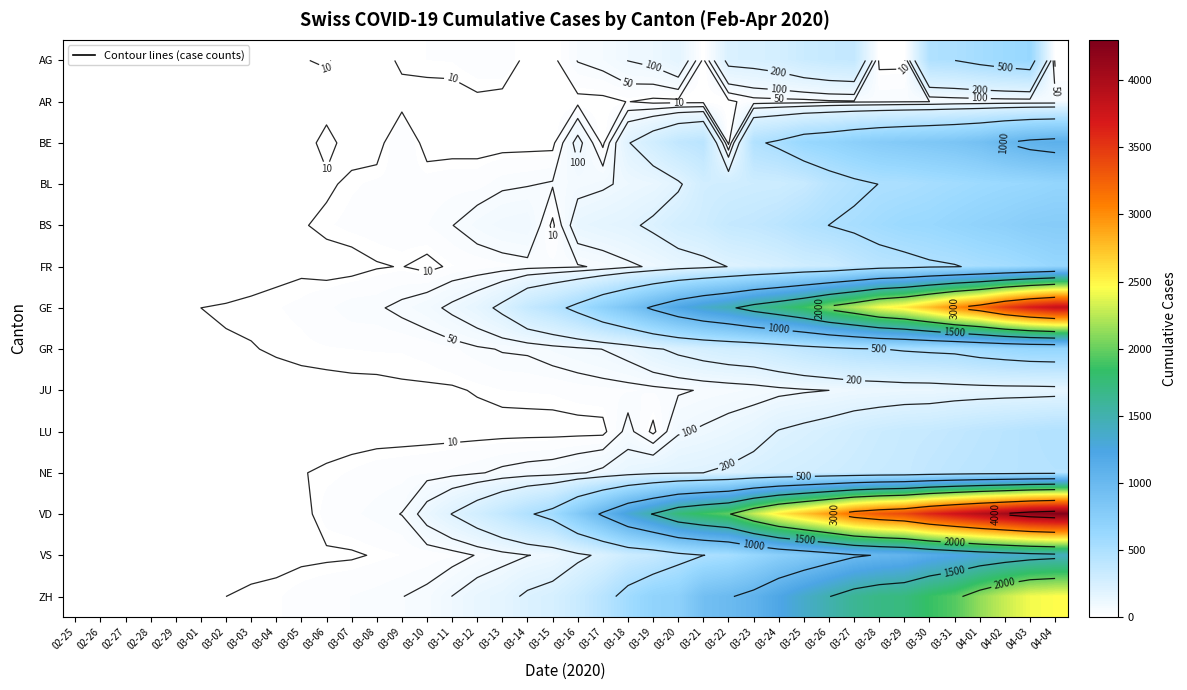

How many data points in AG are less than 17?

20